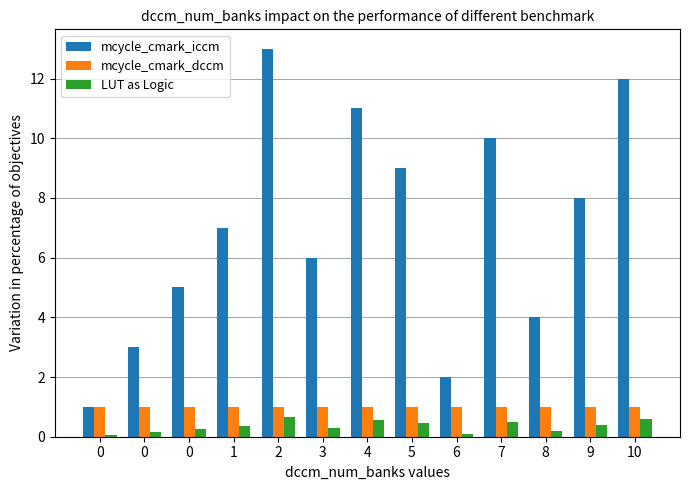

Rank the categories by mcycle_cmark_iccm value from highest to lowest.

2, 10, 4, 7, 5, 9, 1, 3, 0, 8, 0, 6, 0